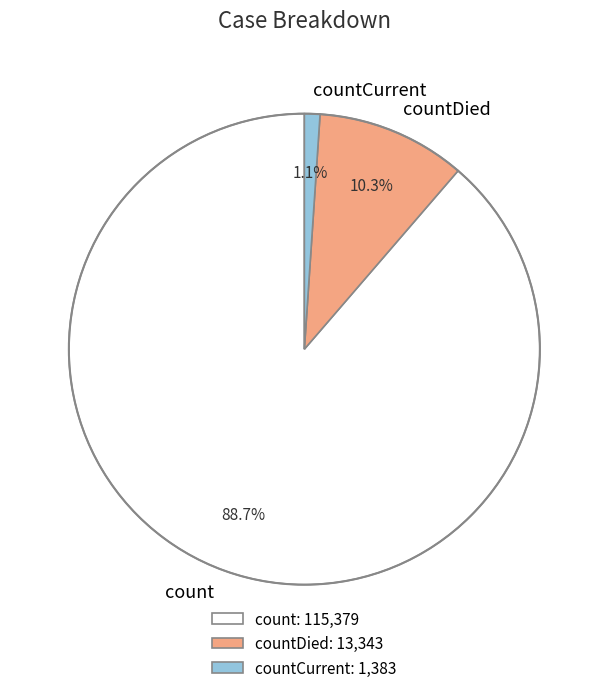

Rank the categories by value from lowest to highest.

countCurrent, countDied, count